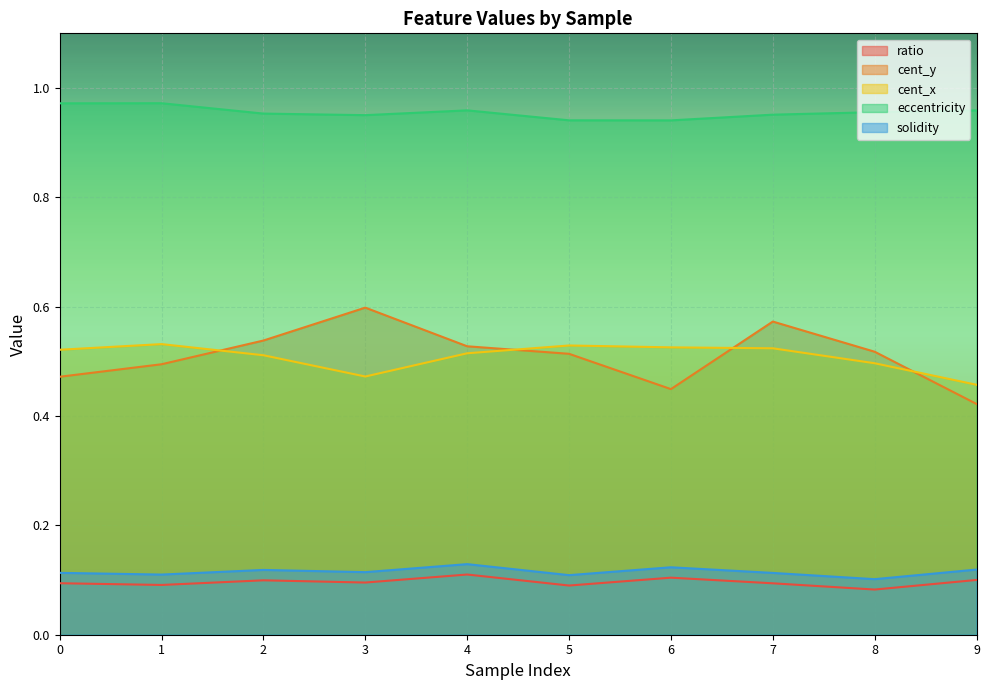

Is it true that cent_x equals 0.5 at 1?

True